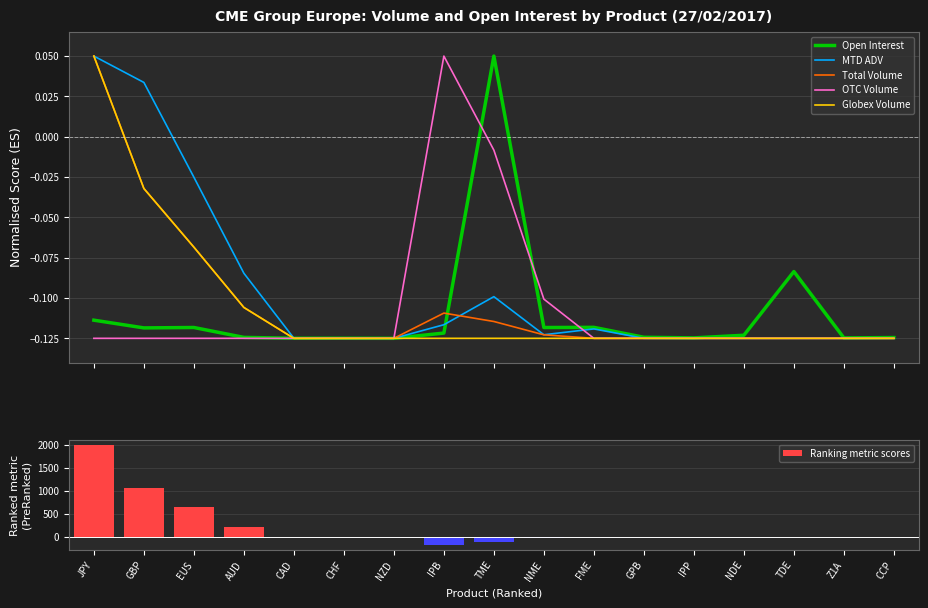

Which series has the largest range (max minus min)?

Ranking metric scores